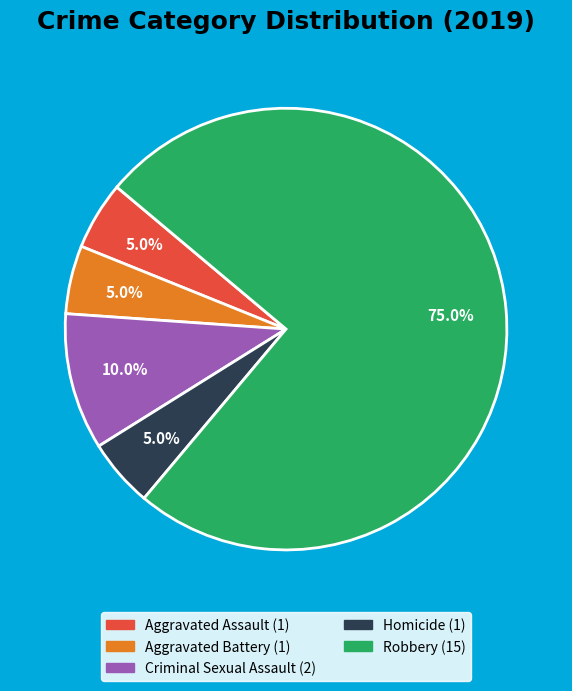

Which slice is the largest?

Robbery